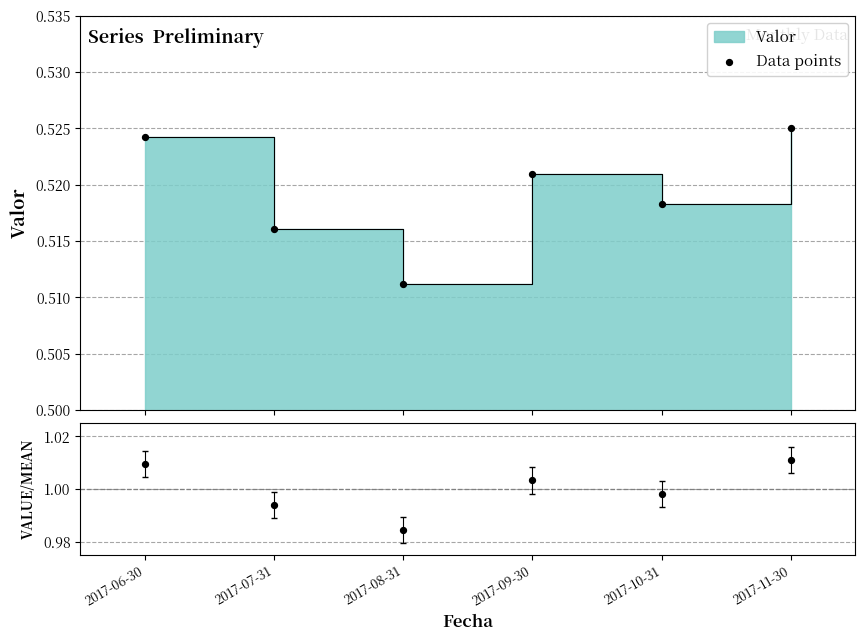

Is the value of Ratio at 2017-07-31 greater than the value of Data points at 2017-11-30?

Yes